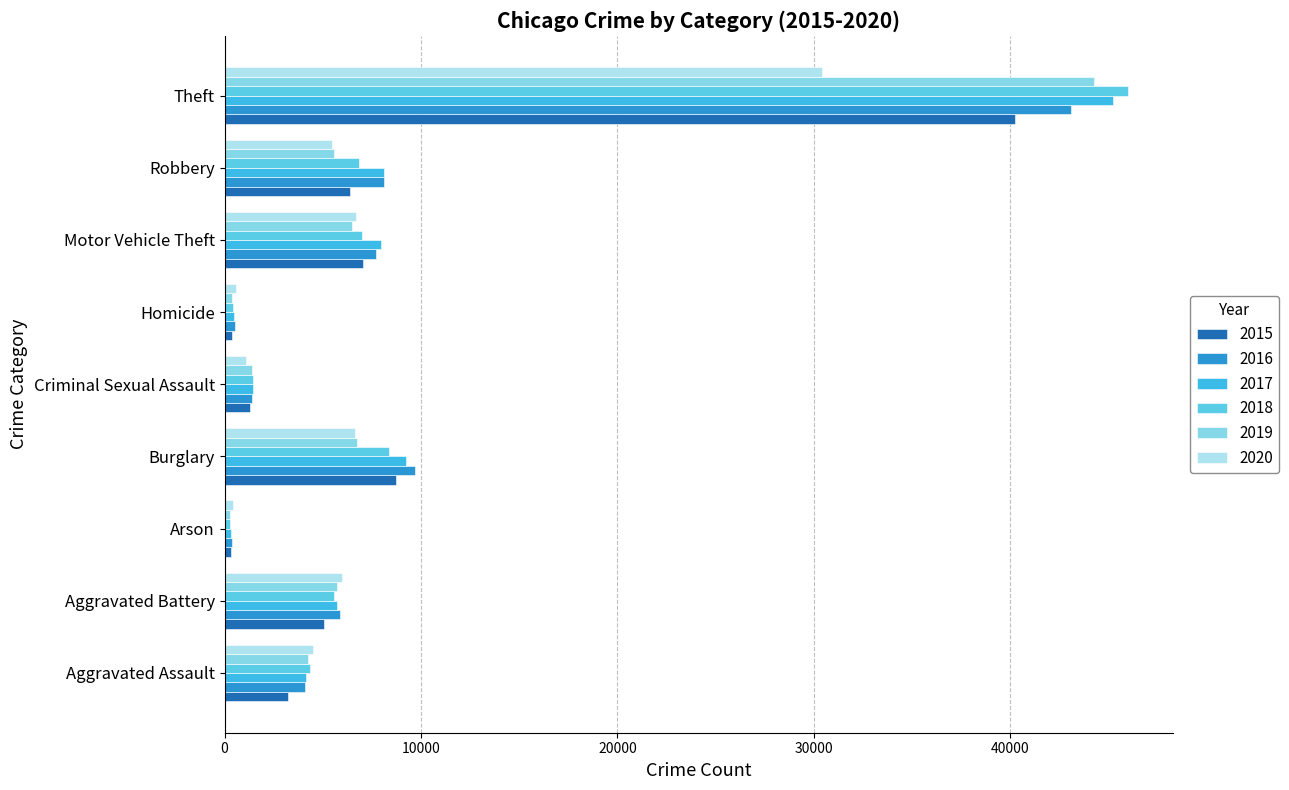

The value of 2015 at Homicide is 361. True or false?

True